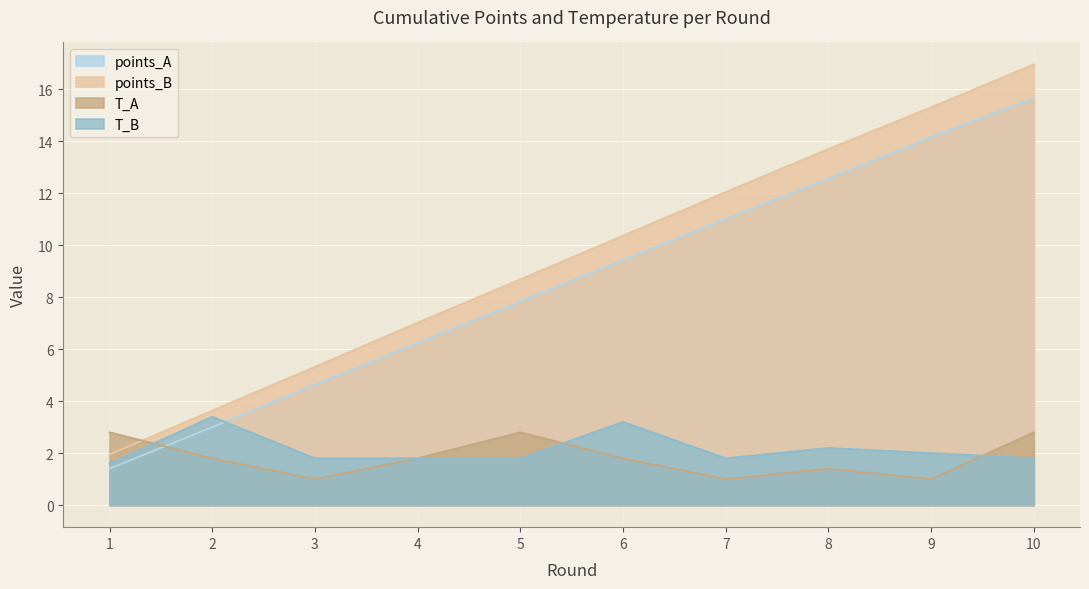

At which label does points_B first exceed 10?

6